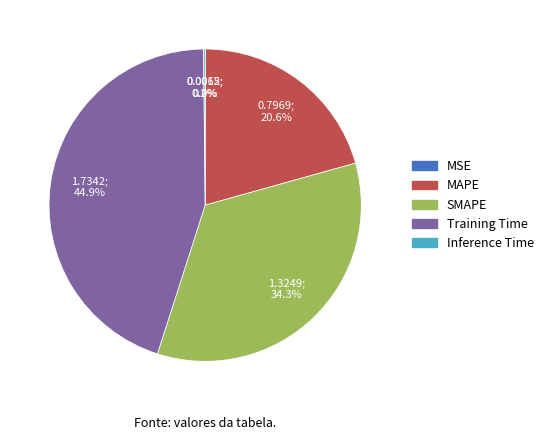

Does Training Time account for over 50% of the chart?

No